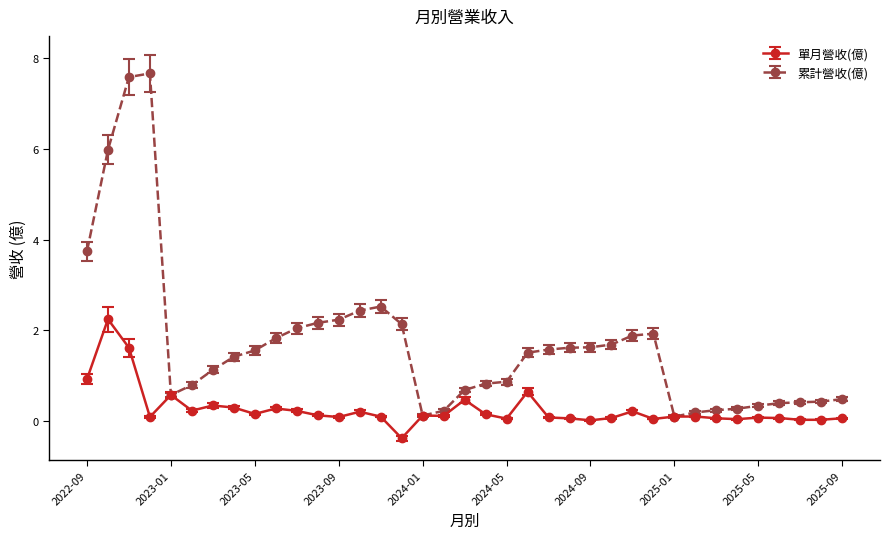

Which series has the largest total across all categories?

累計營收(億)